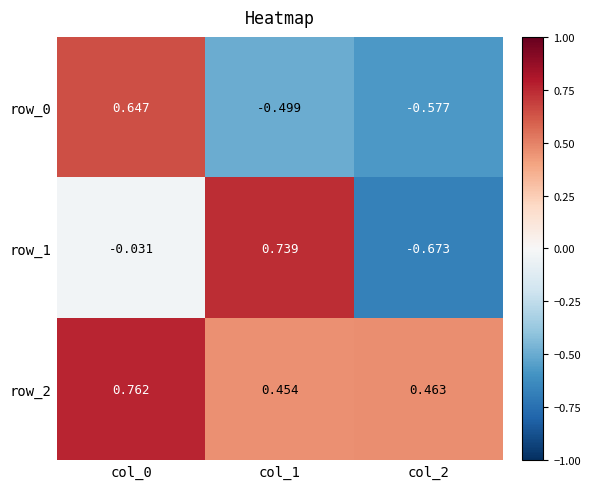

Is the value of row_2 at col_1 greater than the value of row_1 at col_1?

No